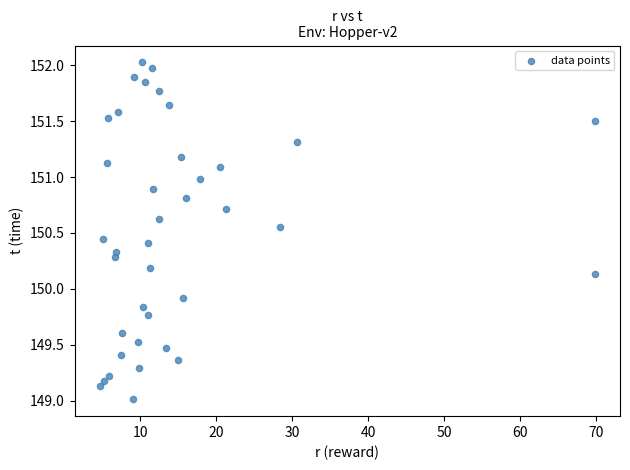

What Y value in the scatter plot is closest to 150?

149.9